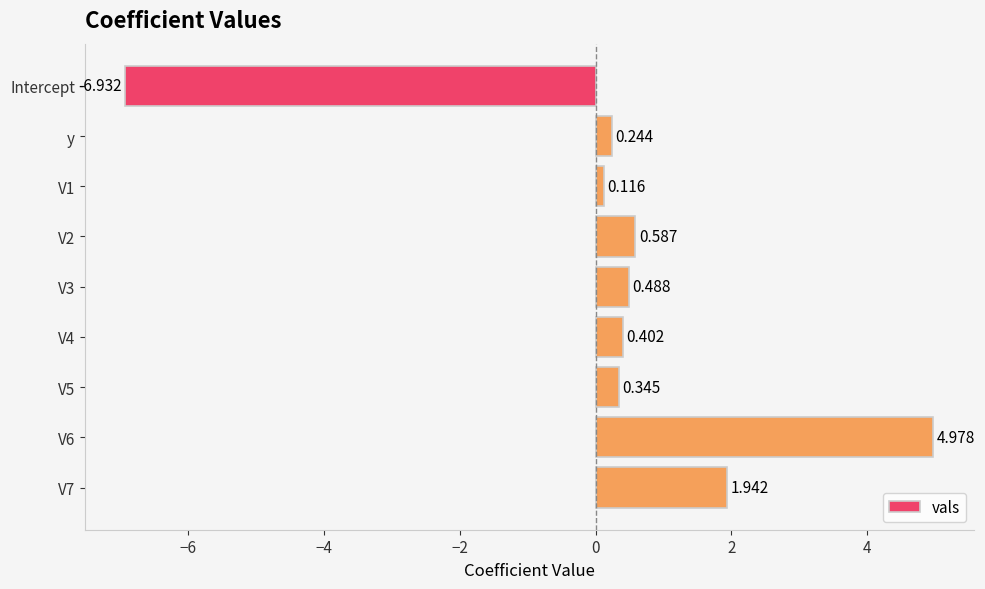

Which category has the lowest value across all series?

Intercept